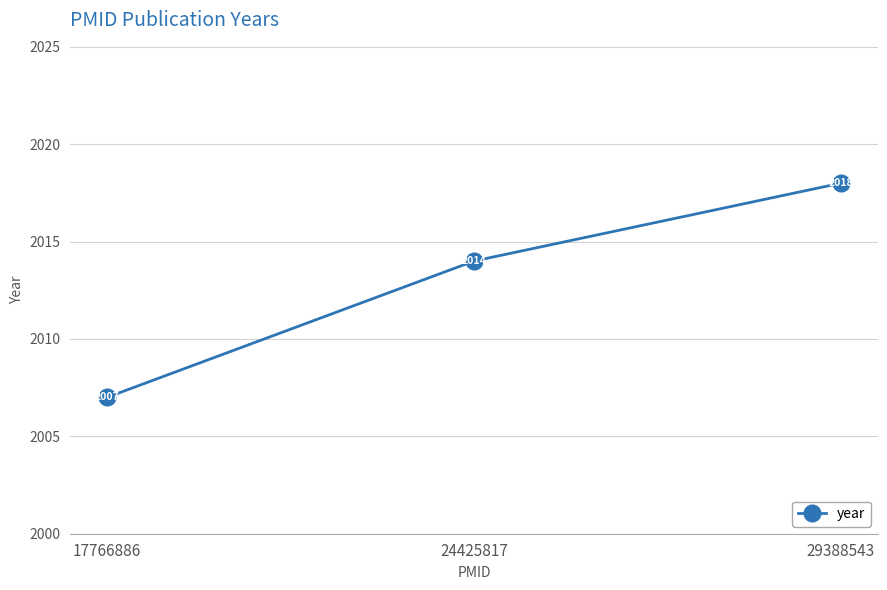

Reading left to right, transcribe all the data shown in this chart.

2007	2014	2018